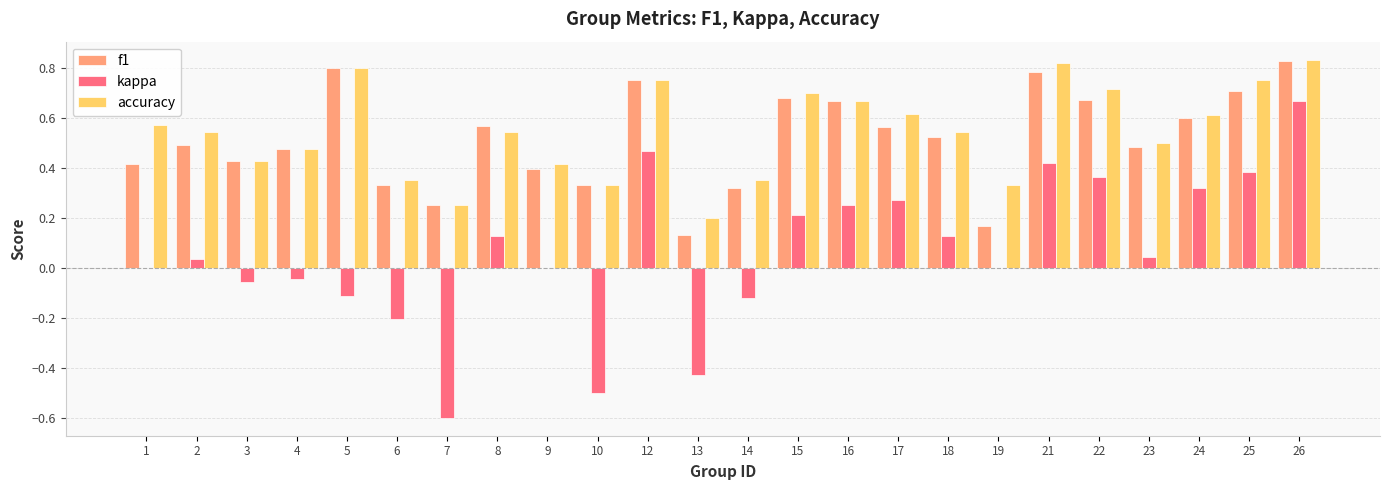

What is the total value across all series at 22?

1.7